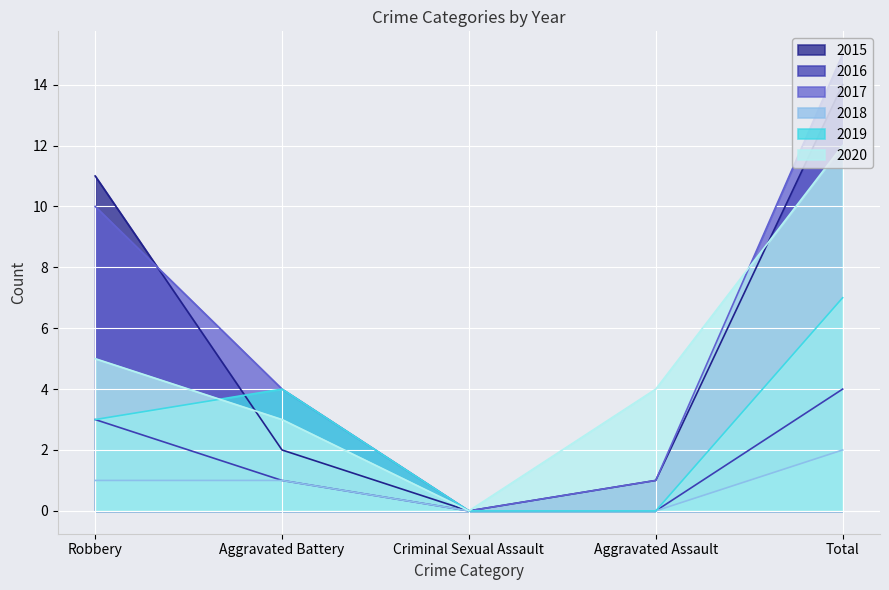

At which category does 2020 reach its first local valley?

Criminal Sexual Assault